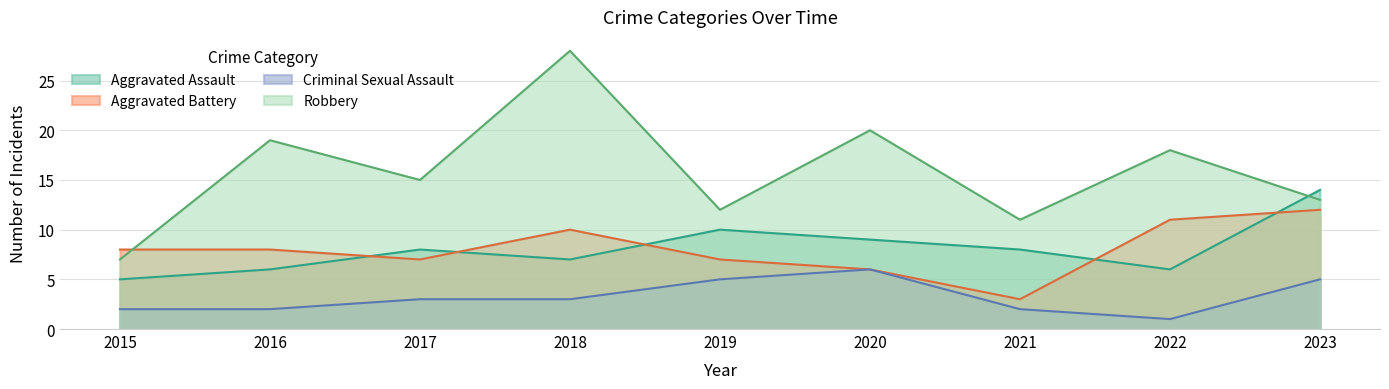

Rank the categories by Robbery value from lowest to highest.

2015, 2021, 2019, 2023, 2017, 2022, 2016, 2020, 2018